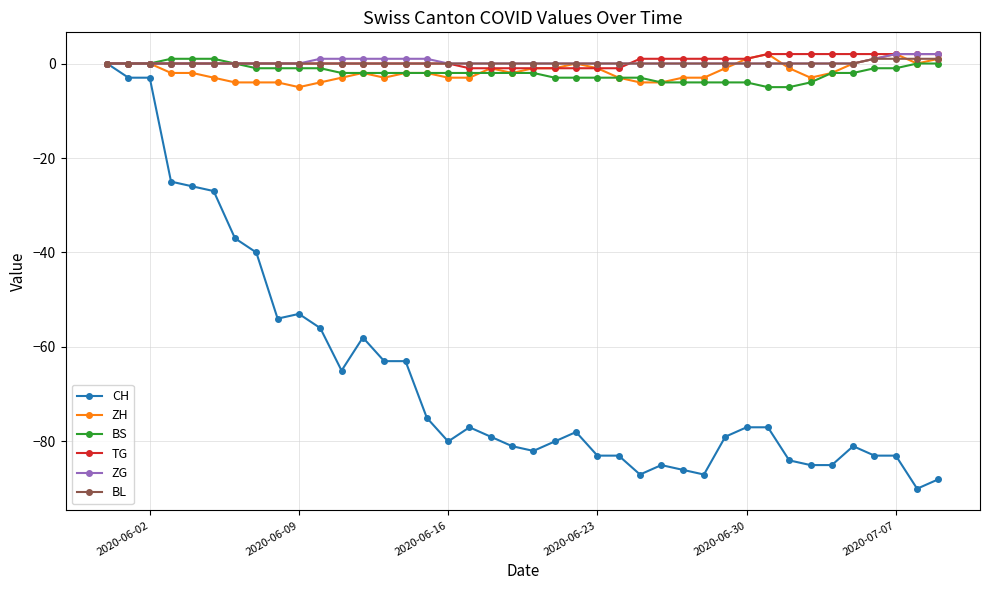

What is the minimum value shown in the chart?

-90